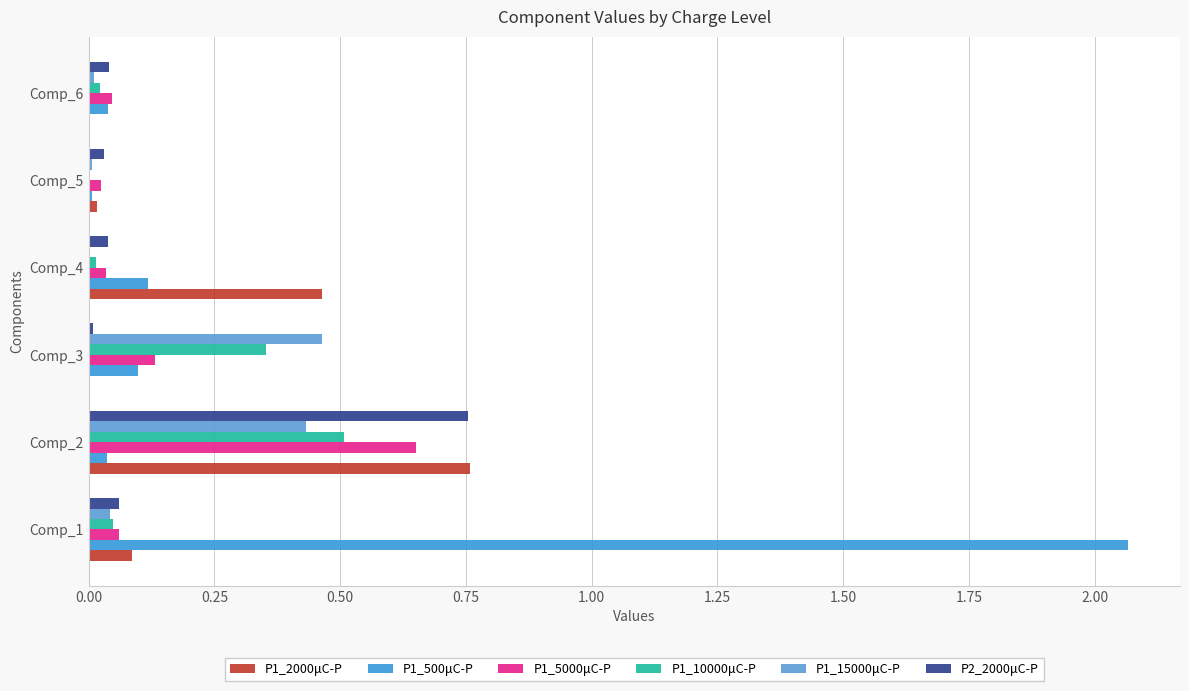

Reading left to right, list all the values displayed in this chart.

P1_2000μC-P: 0.1	0.8	0.0	0.5	0.0	0.0
P1_500μC-P: 2.1	0.0	0.1	0.1	0.0	0.0
P1_5000μC-P: 0.1	0.7	0.1	0.0	0.0	0.0
P1_10000μC-P: 0.0	0.5	0.4	0.0	0.0	0.0
P1_15000μC-P: 0.0	0.4	0.5	0.0	0.0	0.0
P2_2000μC-P: 0.1	0.8	0.0	0.0	0.0	0.0